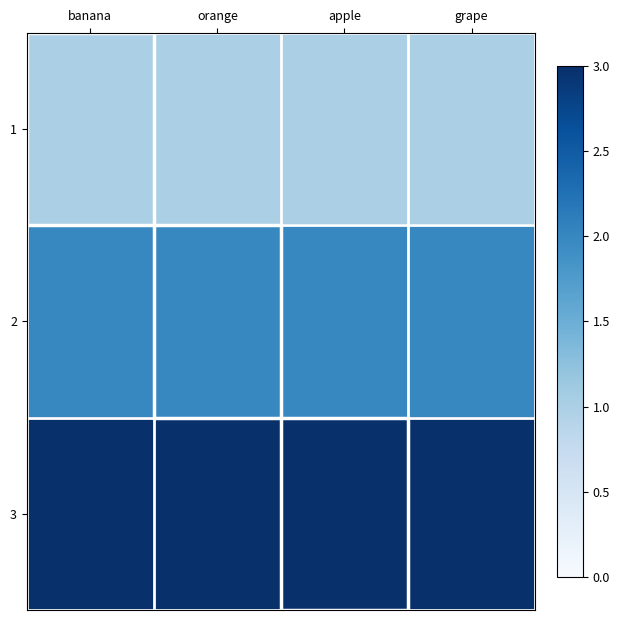

Reading left to right, what are all the values shown in this chart?

1: banana=1	orange=1	apple=1	grape=1
2: banana=2	orange=2	apple=2	grape=2
3: banana=3	orange=3	apple=3	grape=3